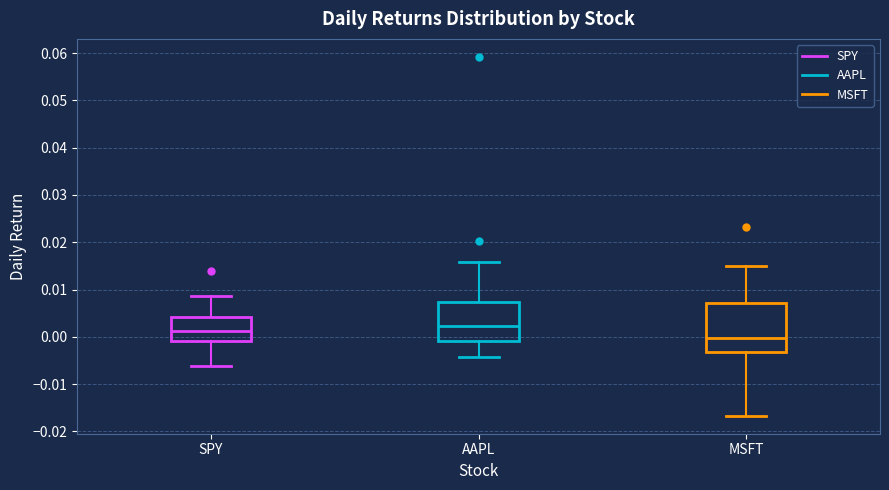

Where does the lower whisker of the box for AAPL end on the y-axis? The values are not printed on the chart, so give them approximately, as read against the axis.

-0.004